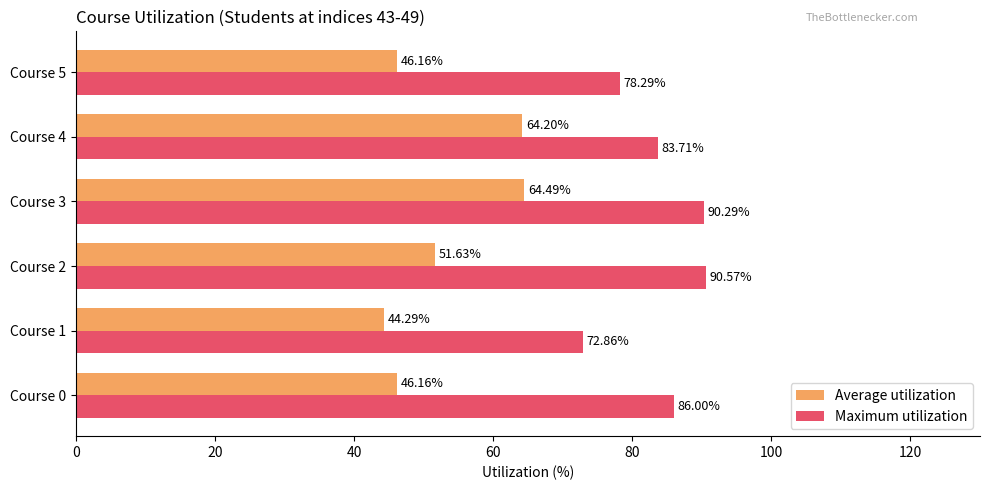

What is the difference between the highest and lowest values at Course 2?

38.9